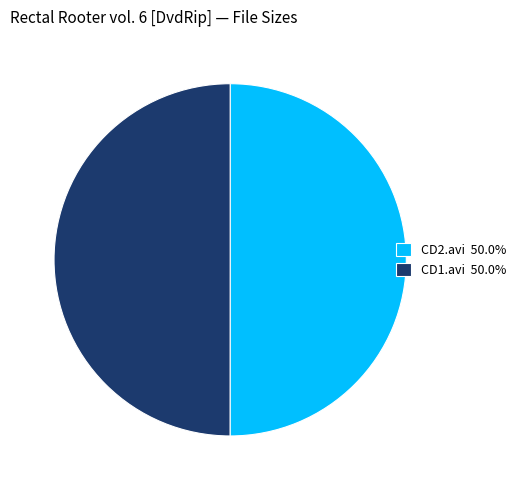

Combined, do CD2.avi 50.0% and CD1.avi 50.0% account for over 50%?

Yes